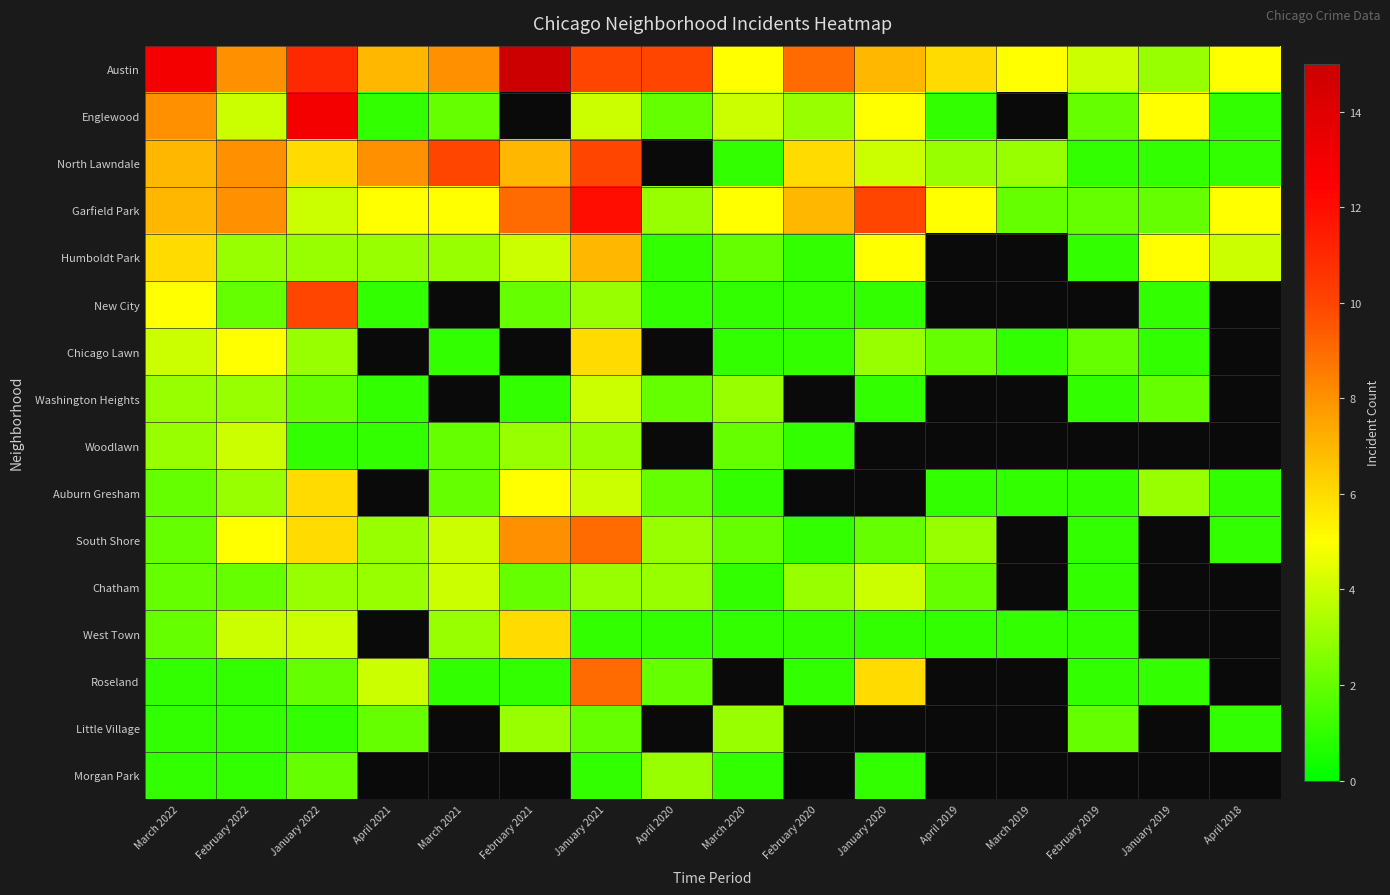

Is it true that West Town equals 1.0 at January 2021?

True